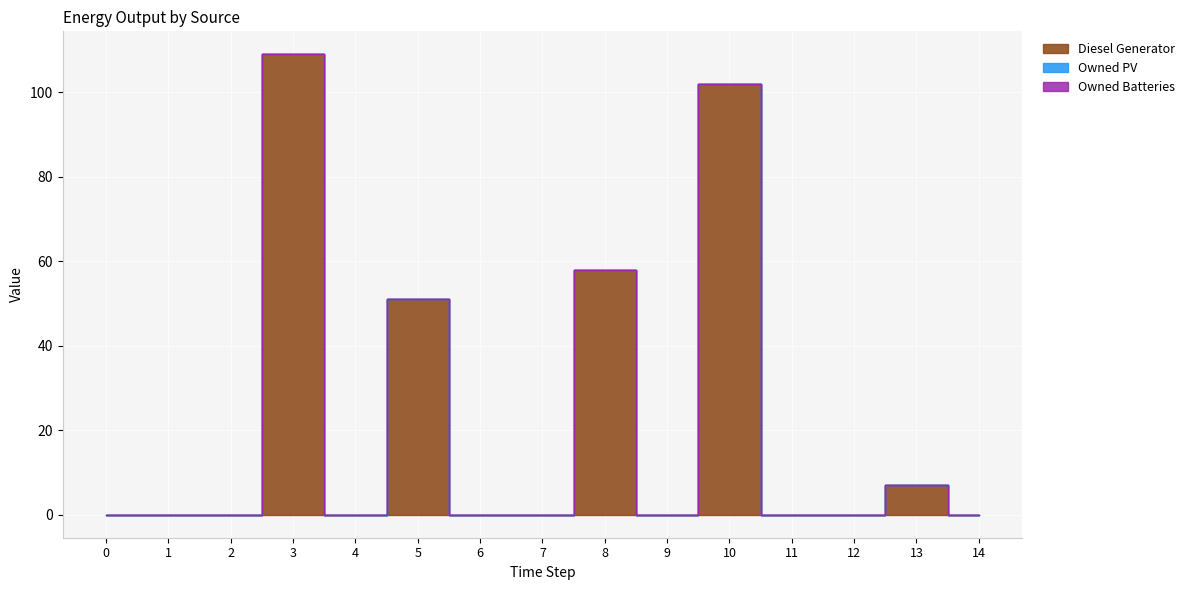

How many positive values does the Diesel Generator series have?

5